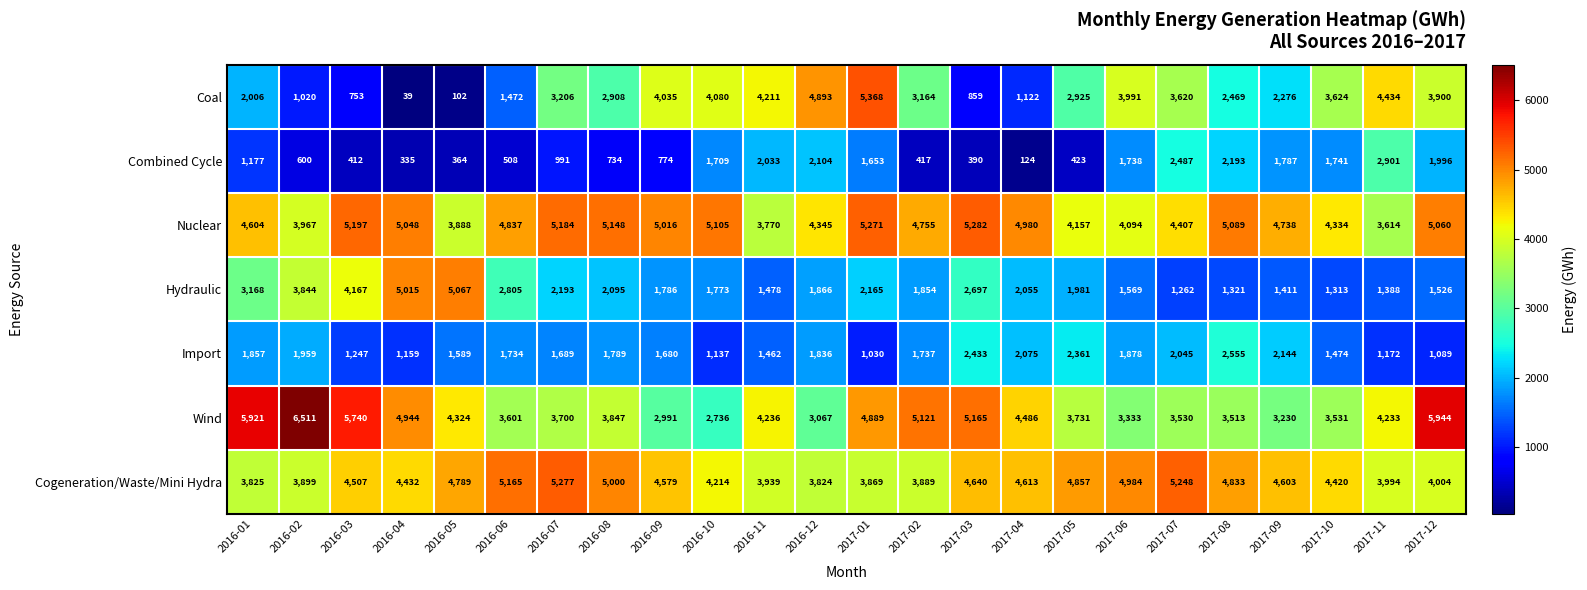

Which category has the highest value in the Hydraulic series?

2016-05